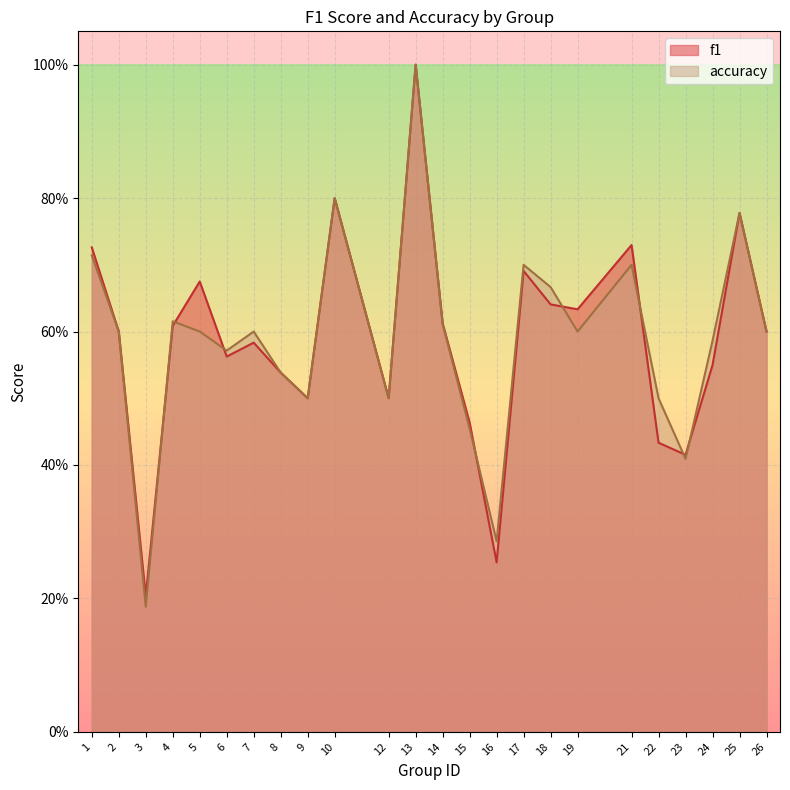

What are all the series names shown in the legend?

f1, accuracy